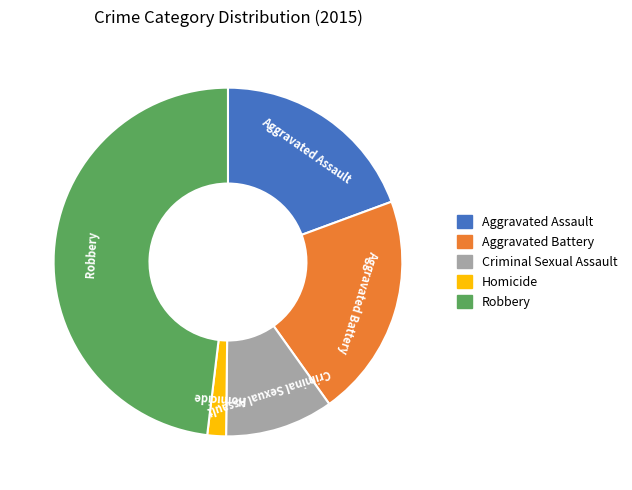

How many segments does this pie chart have?

5